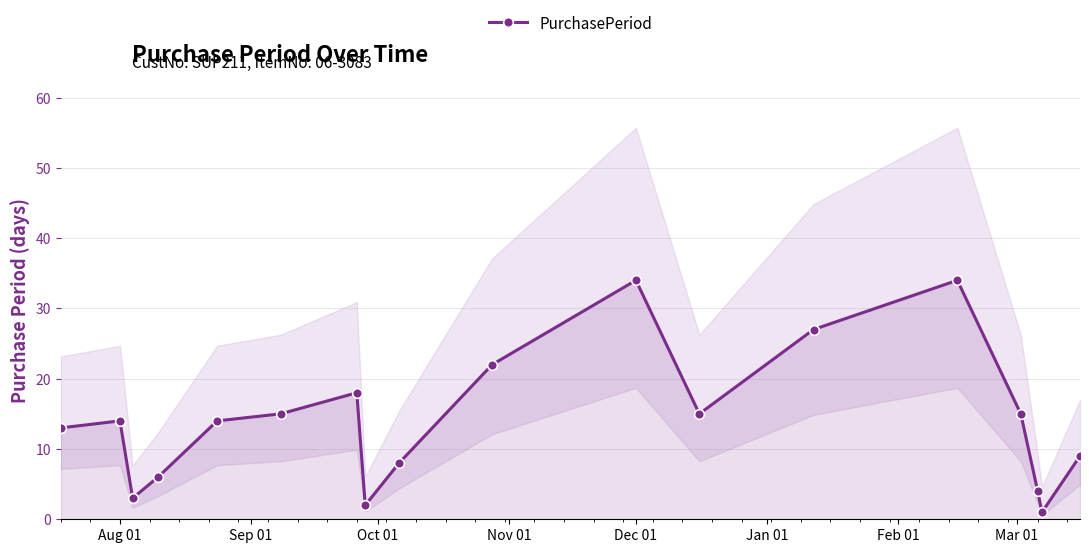

True or false: PurchasePeriod has more than 1 interior local peaks.

True